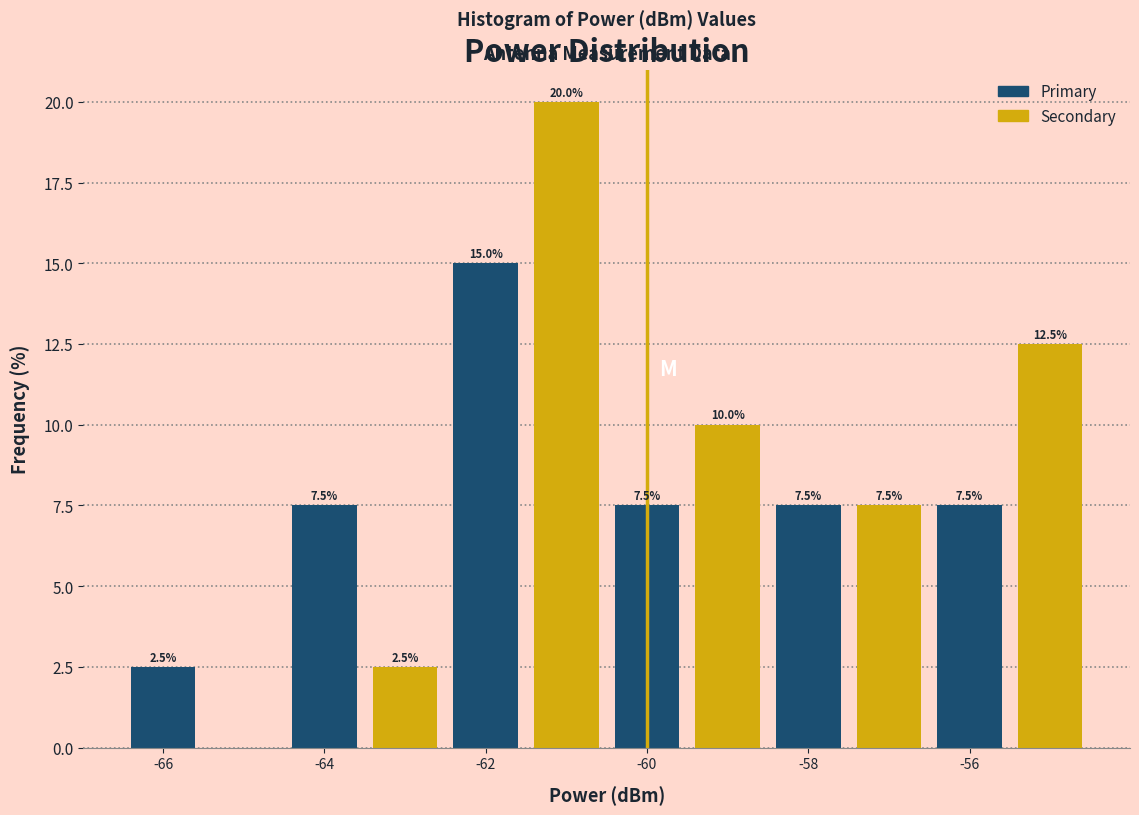

Which range on the x-axis has the tallest bar?

-61.5 to -60.5